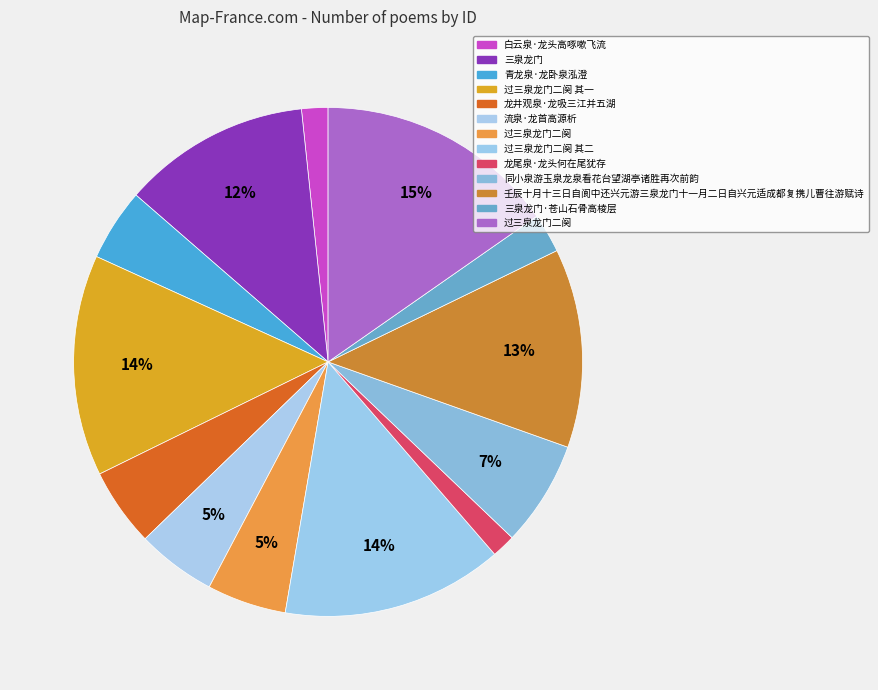

To the nearest percent, what is the average slice percentage?

8%